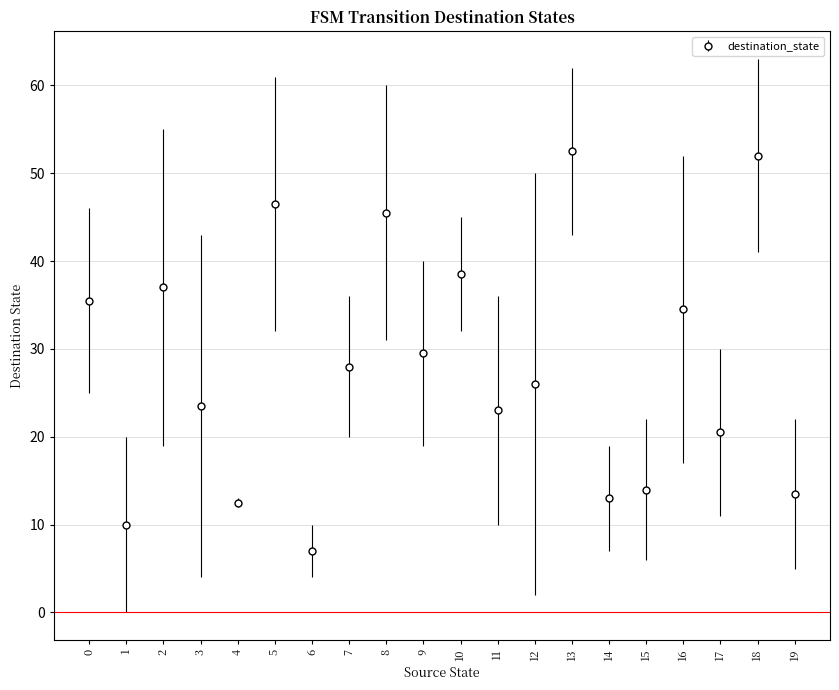

What is the sum of all values?

562.5